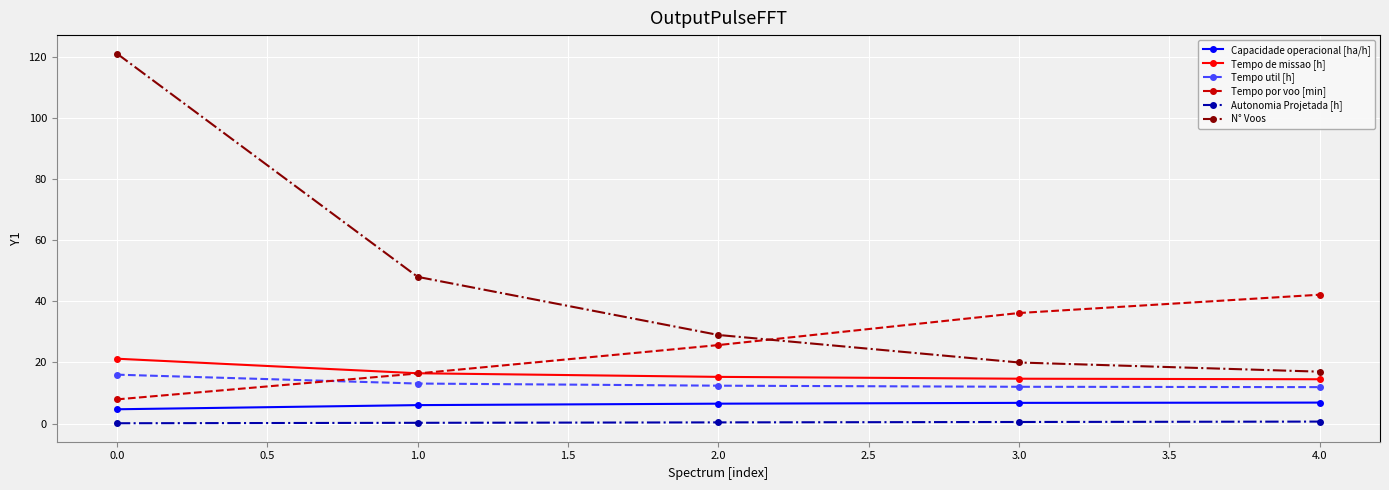

True or false: N° Voos and Tempo util [h] intersect in this chart.

False